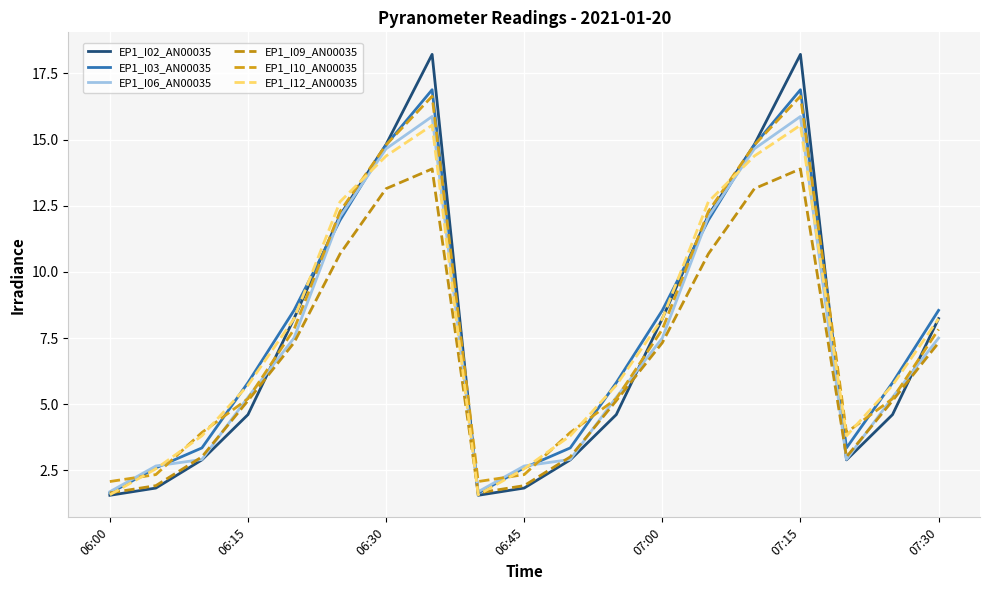

True or false: EP1_I06_AN00035 and EP1_I02_AN00035 cross at least once.

True